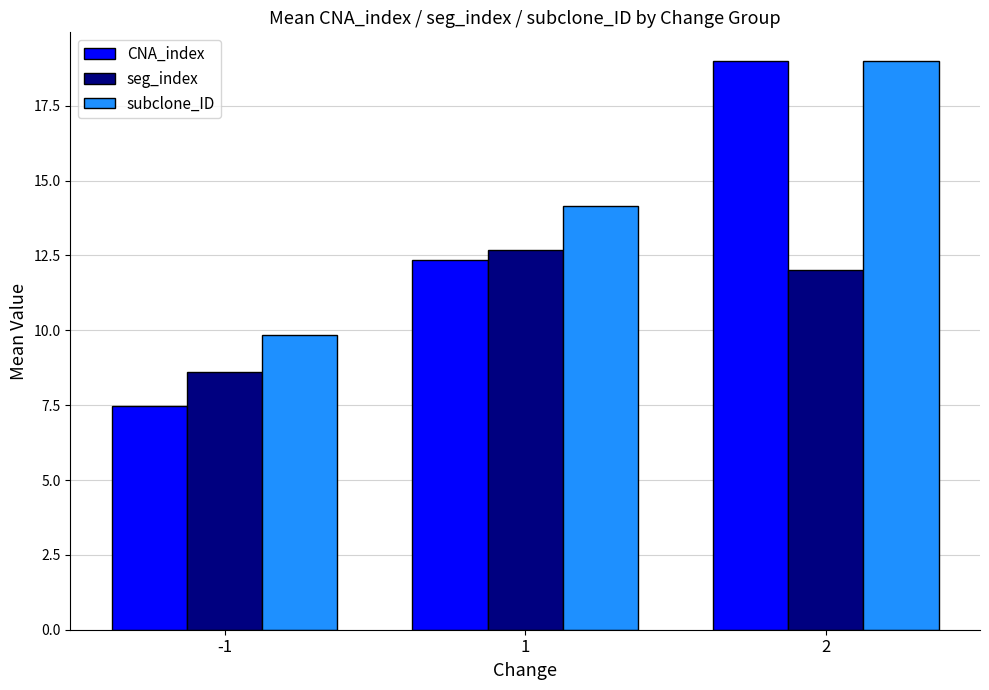

What is the sum of the CNA_index values at -1 and 1?

19.8